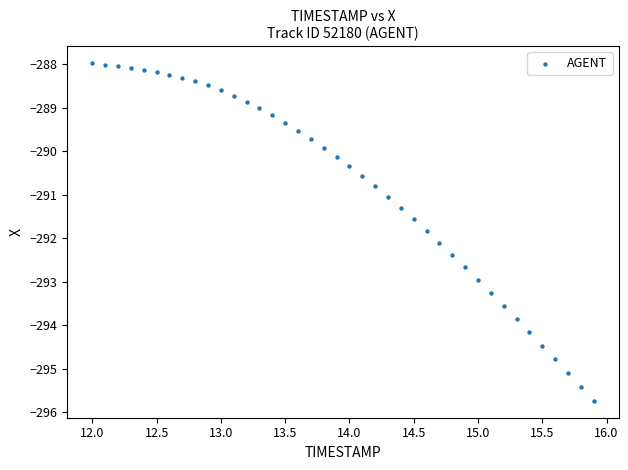

What is the range of Y values (max minus min)?

7.8